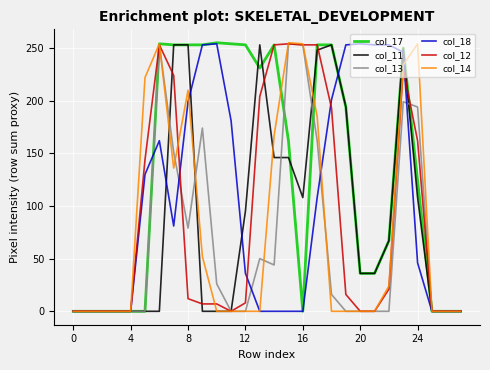

What is the maximum value shown in the chart?

255